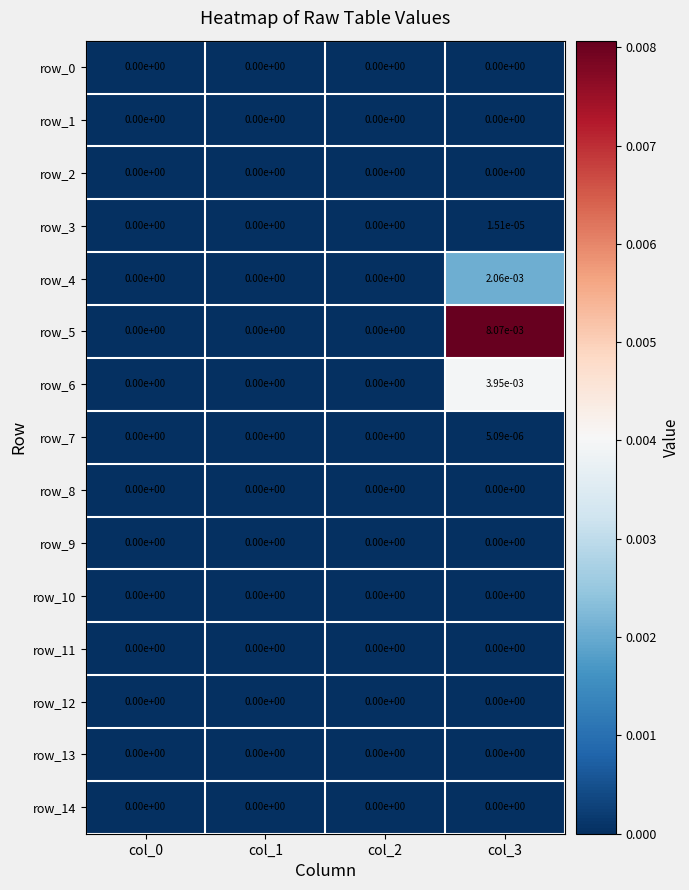

Which series has the largest range (max minus min)?

row_5